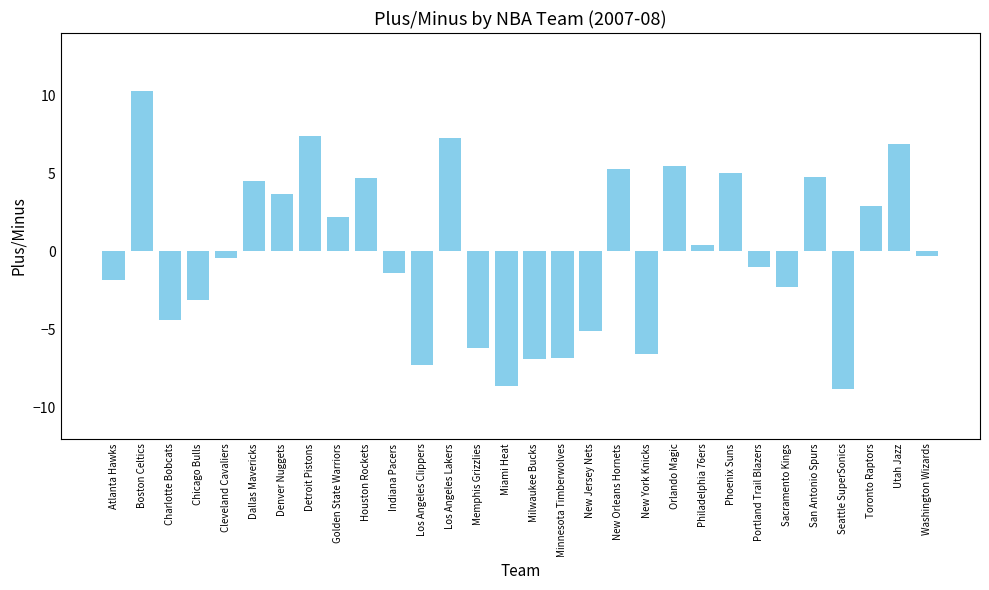

How many values exceed 0?

14